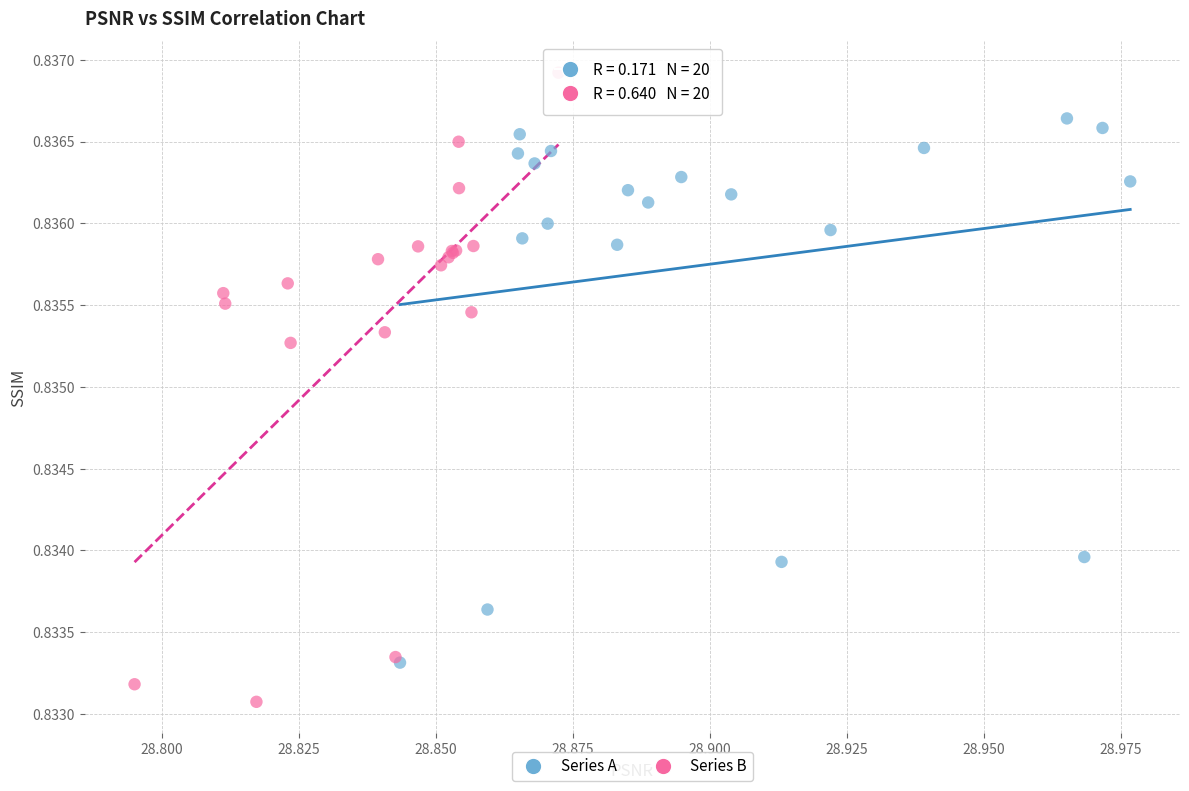

What are all the series names shown in the legend?

Series A, Series B